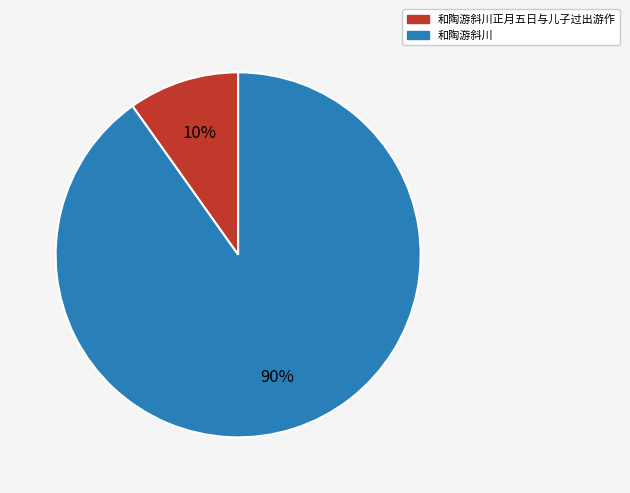

Do 和陶游斜川正月五日与儿子过出游作 and 和陶游斜川 together represent more than half of the pie?

Yes